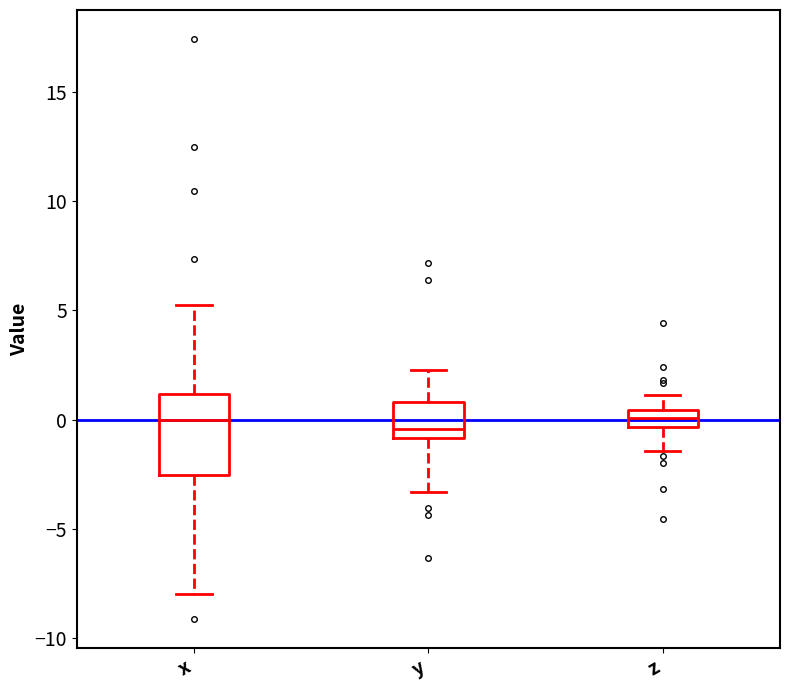

Where is the lower edge of the box for z on the y-axis? The values are not printed on the chart, so give them approximately, as read against the axis.

-0.5